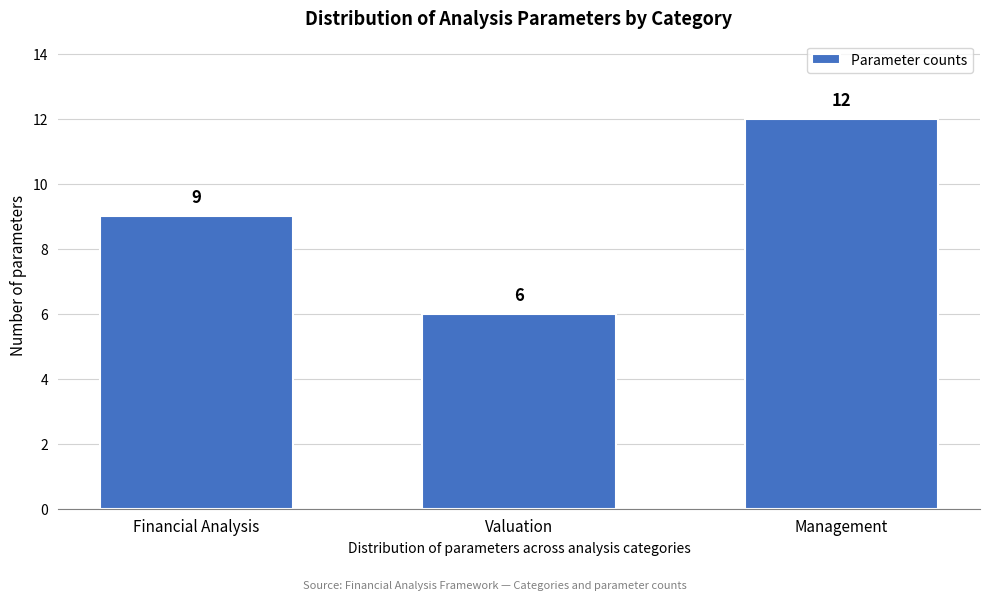

Reading right to left, what are all the values shown in this chart?

Management=12	Valuation=6	Financial Analysis=9